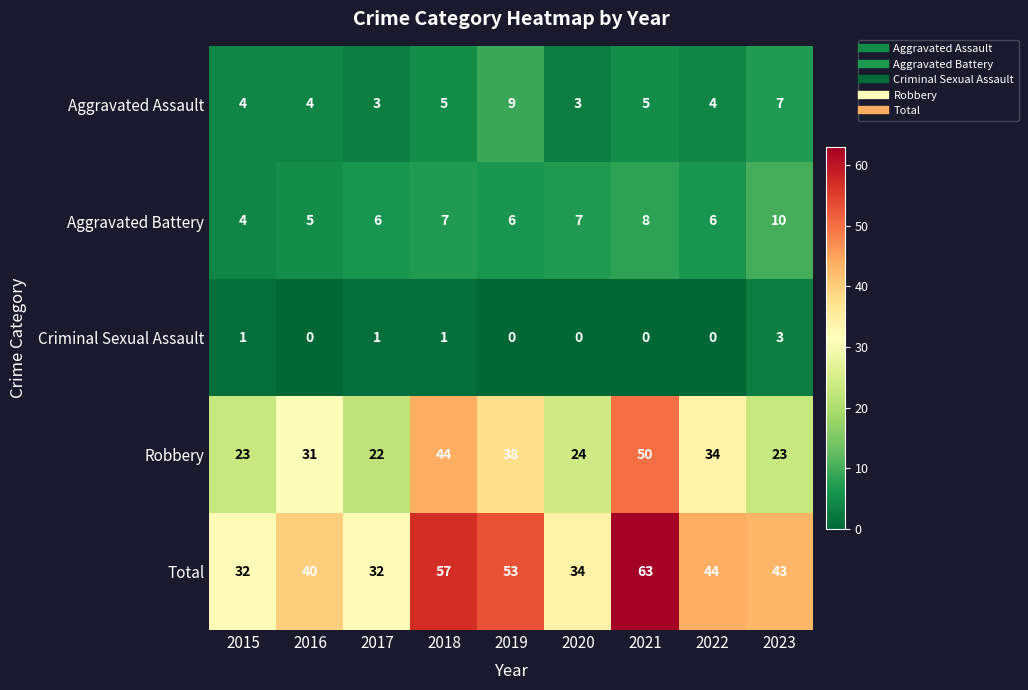

Count the number of categories in the chart.

9